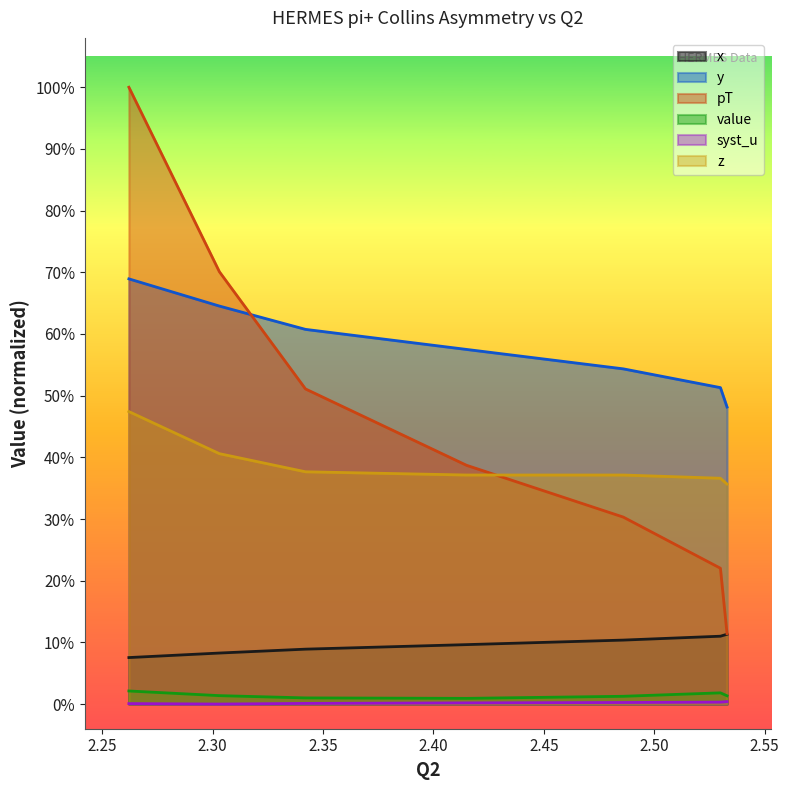

What is the spread (max minus min) of values at 2.415?

0.6